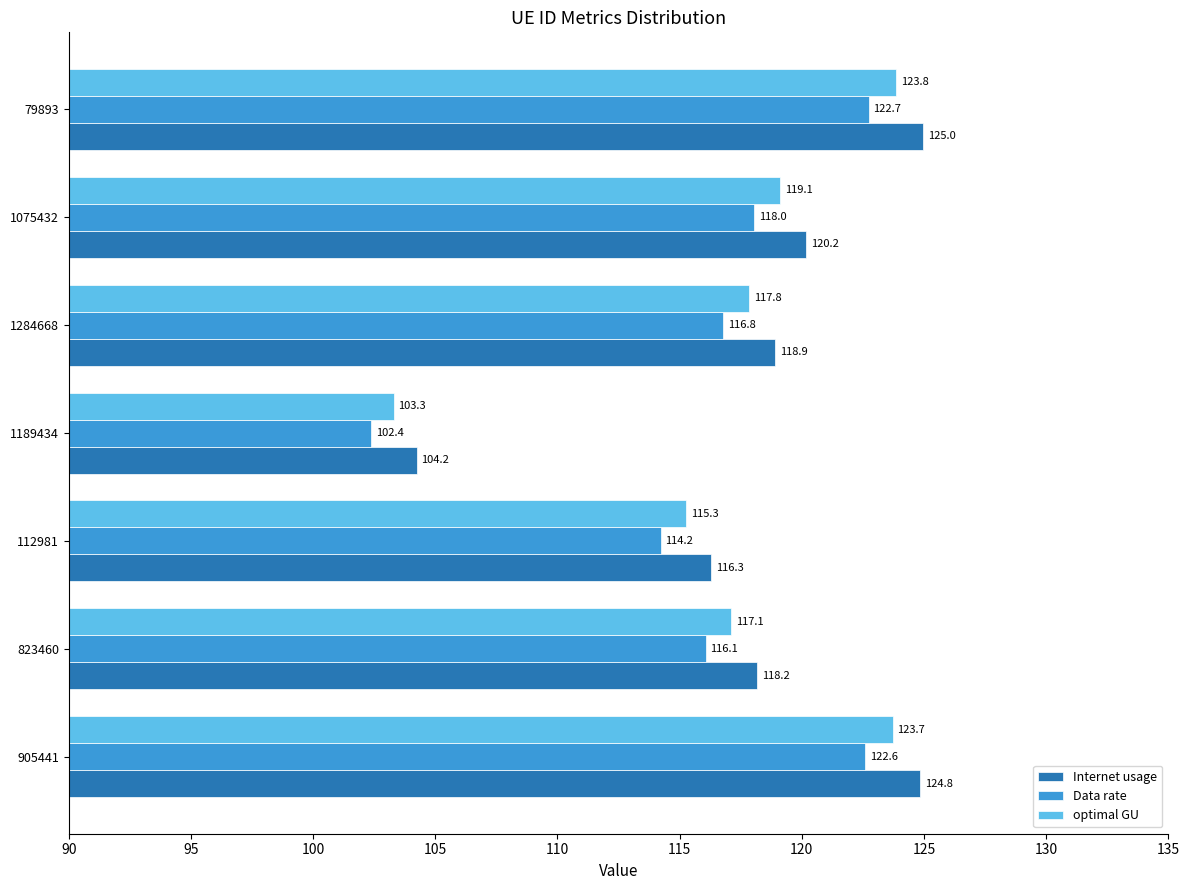

Which category has the highest value across all series?

79893